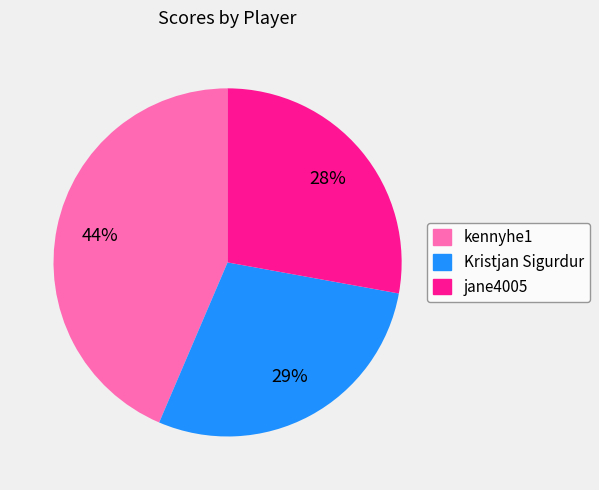

How many segments does this pie chart have?

3